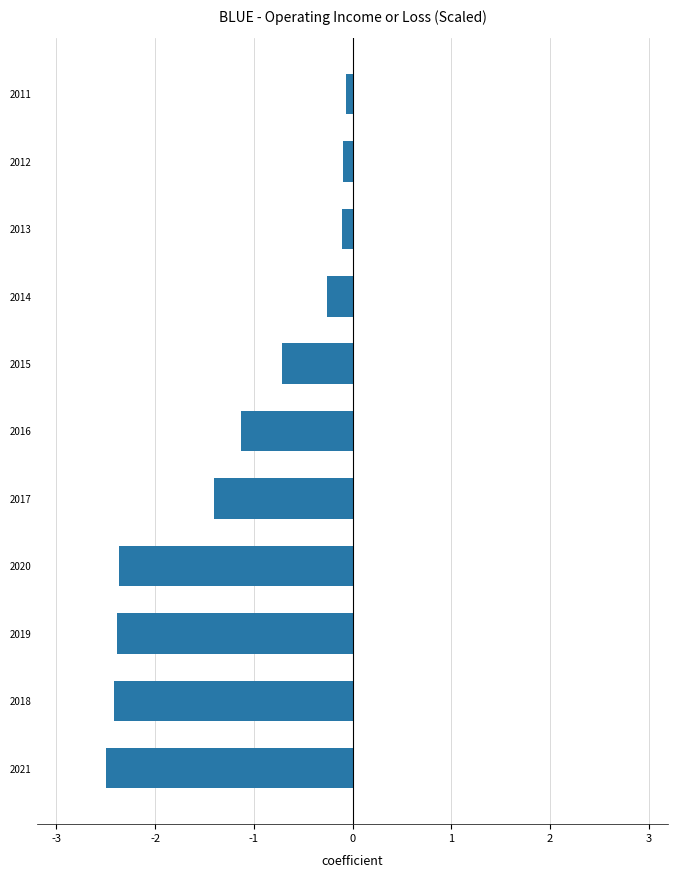

At which category does the chart reach its minimum across all series?

2021